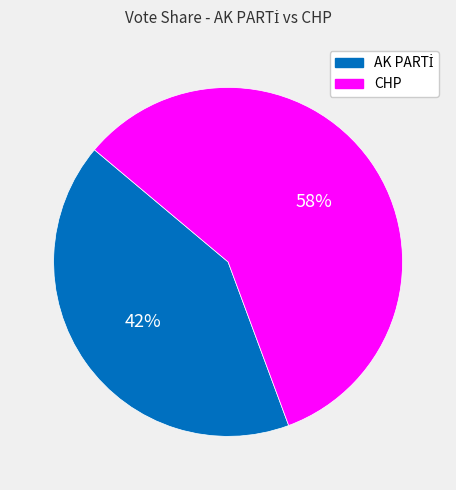

How many slices are in this pie chart?

2